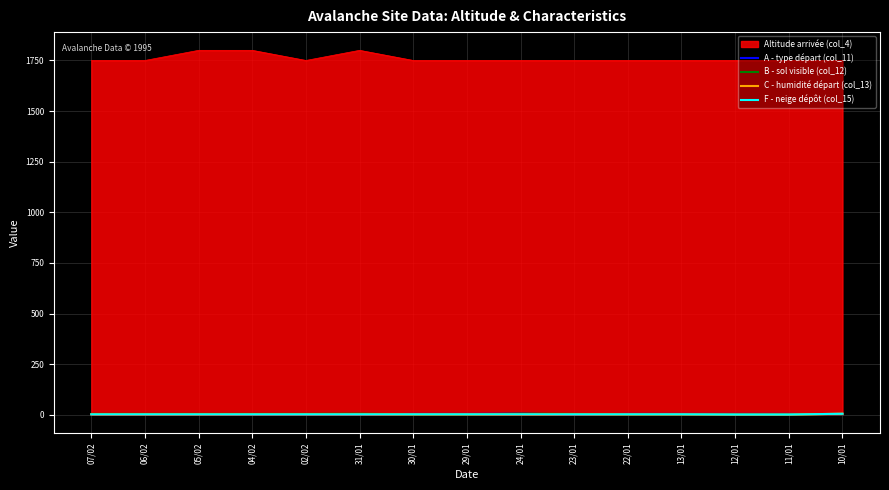

True or false: F - neige dépôt (col_15) has more than 0 points higher than both neighbors.

False